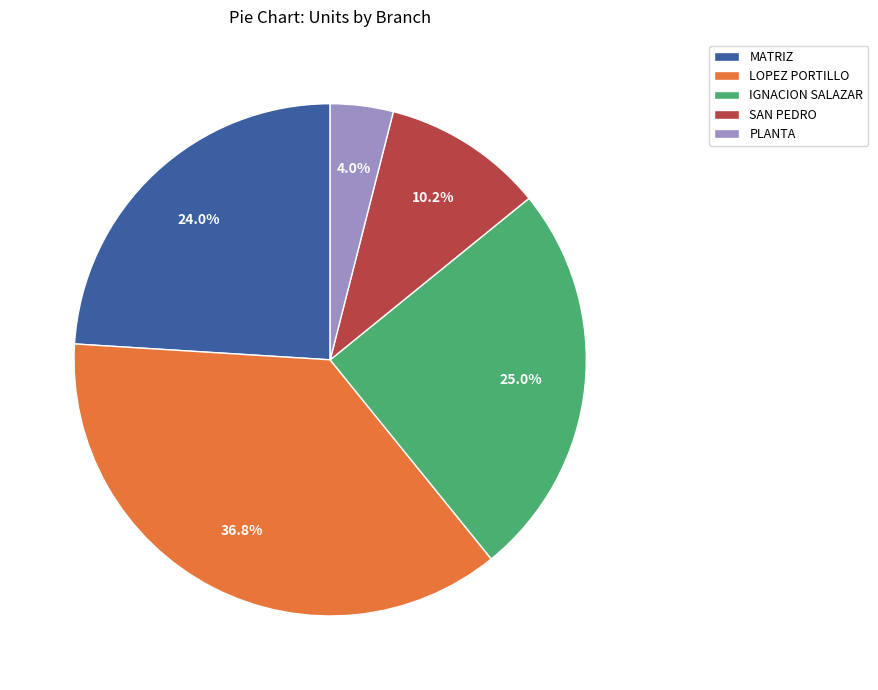

Rank the categories by value from lowest to highest.

PLANTA, SAN PEDRO, MATRIZ, IGNACION SALAZAR, LOPEZ PORTILLO